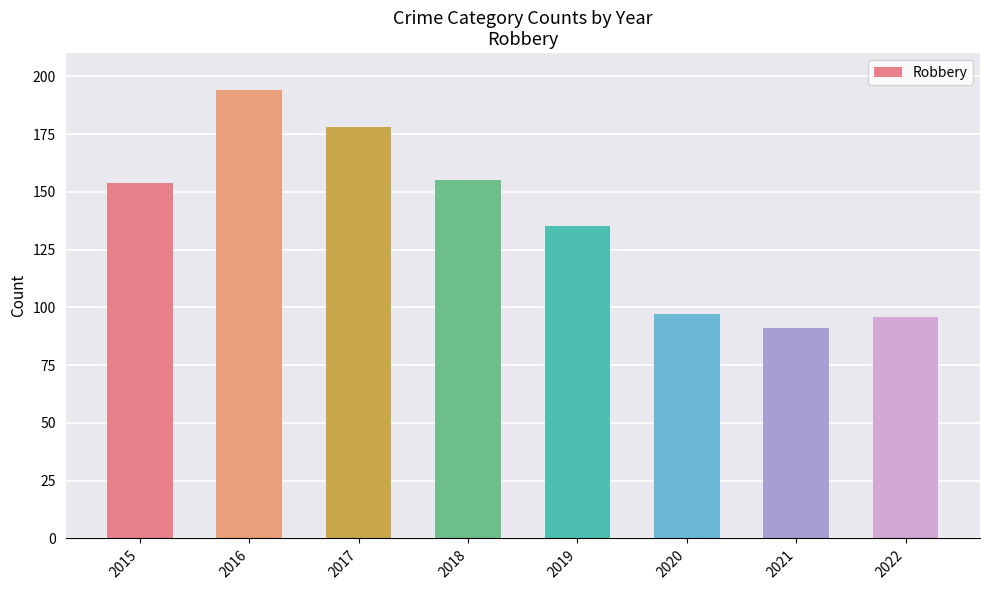

Read the value at 2018, to the nearest 10.

160